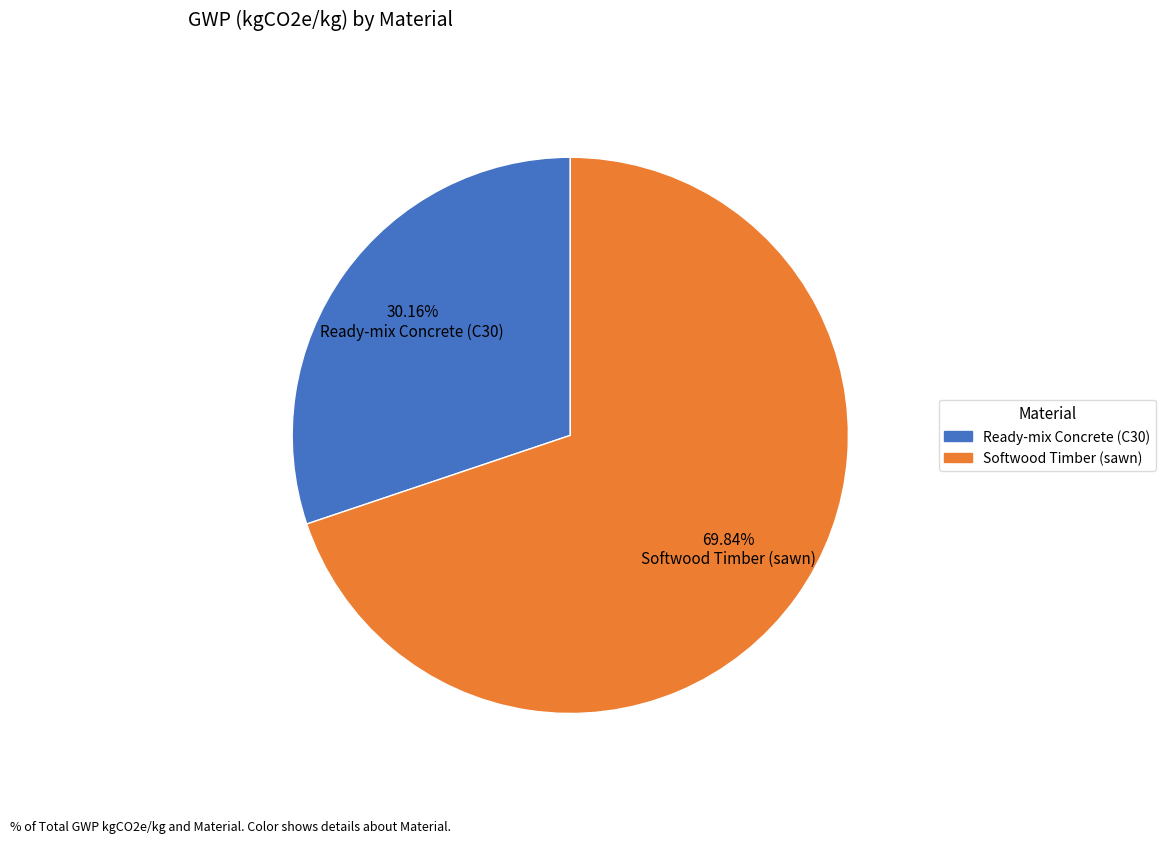

To the nearest percent, what percentage of the pie is Ready-mix Concrete (C30)?

30%